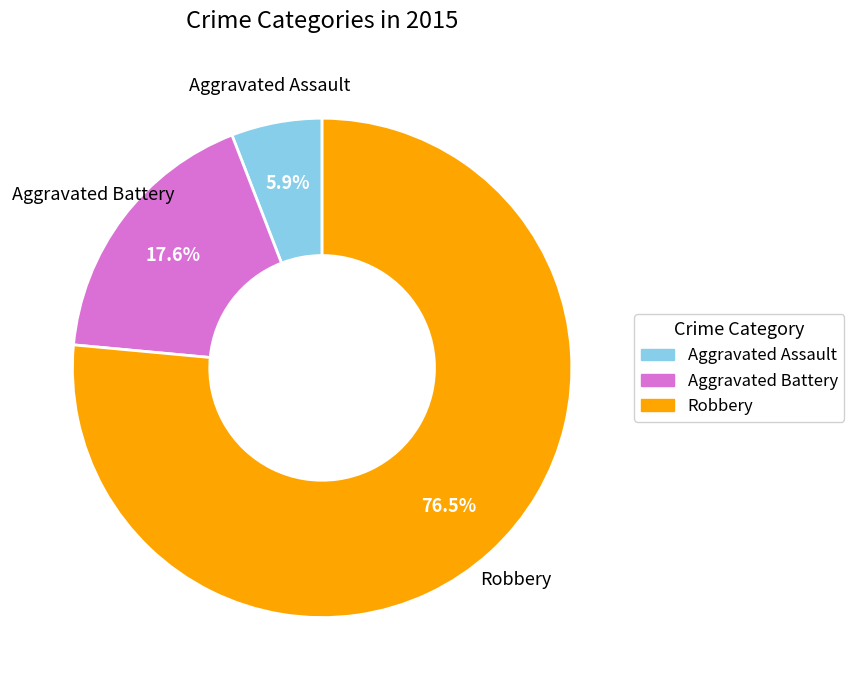

How many segments does this pie chart have?

3